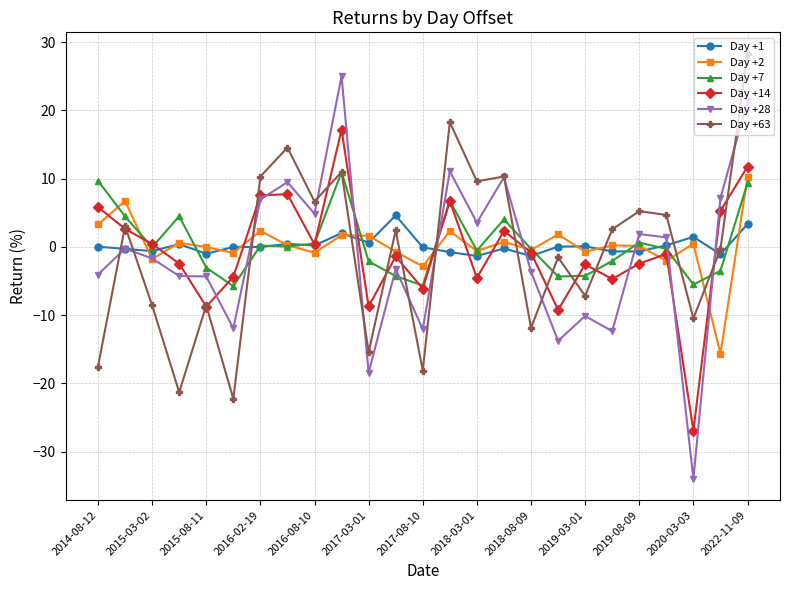

What is the maximum value for Day +7?

11.0